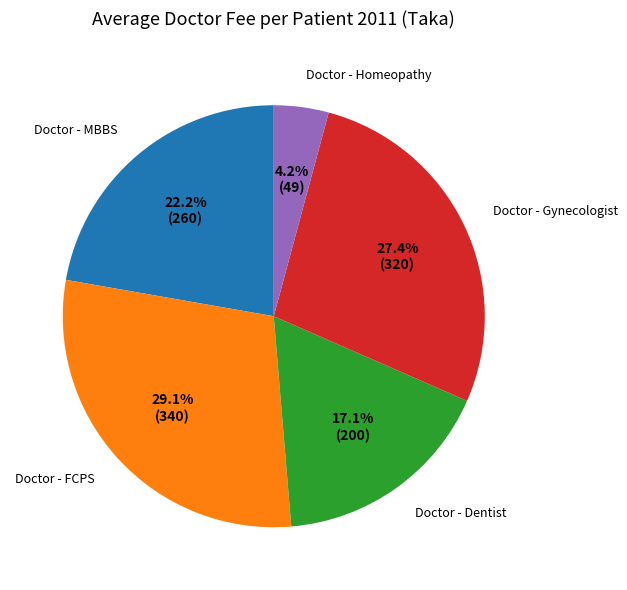

What is the ratio of the value at Doctor - FCPS to the value at Doctor - Gynecologist?

1.1